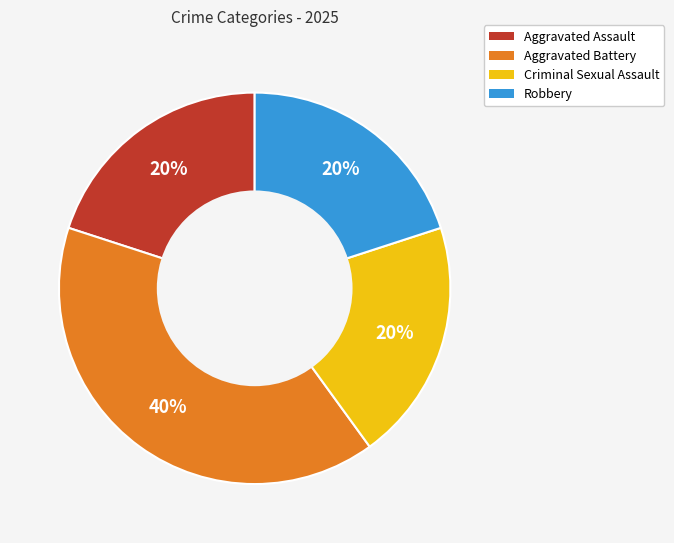

Does any single category account for the majority?

No